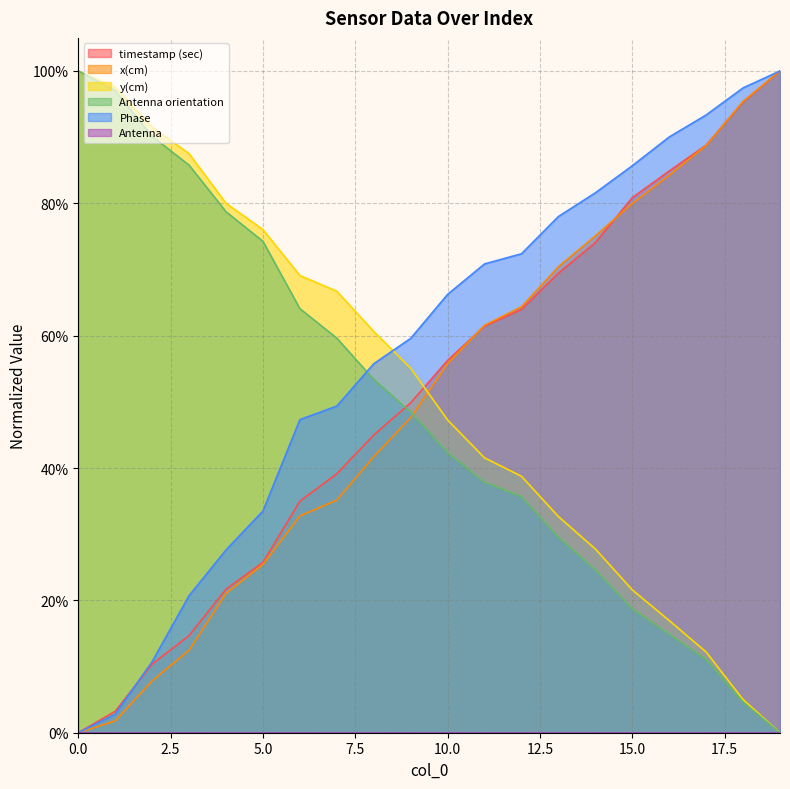

What is the value of the x(cm) point at the 19th from the left?

1.0